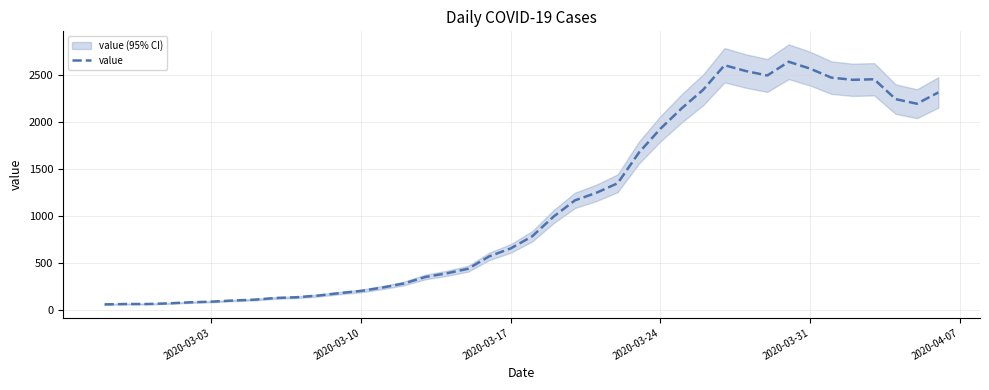

What is the maximum value for value?

2639